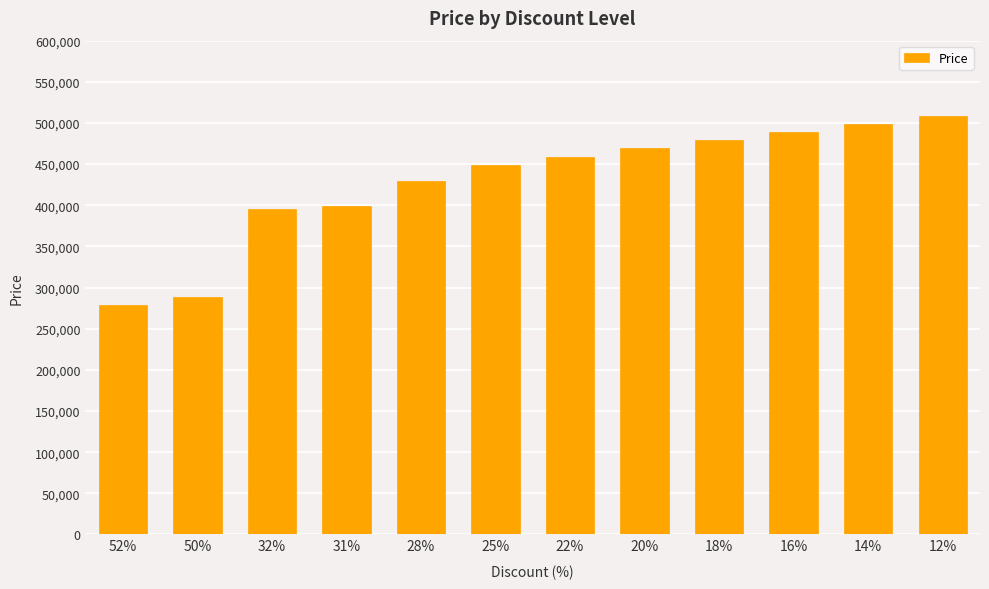

What is the approximate value at 25%?

449000